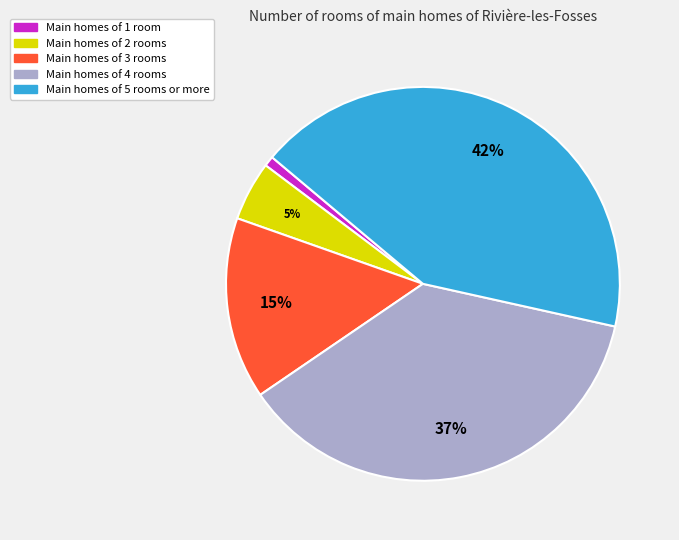

Which category has the biggest portion of the pie?

Main homes of 5 rooms or more